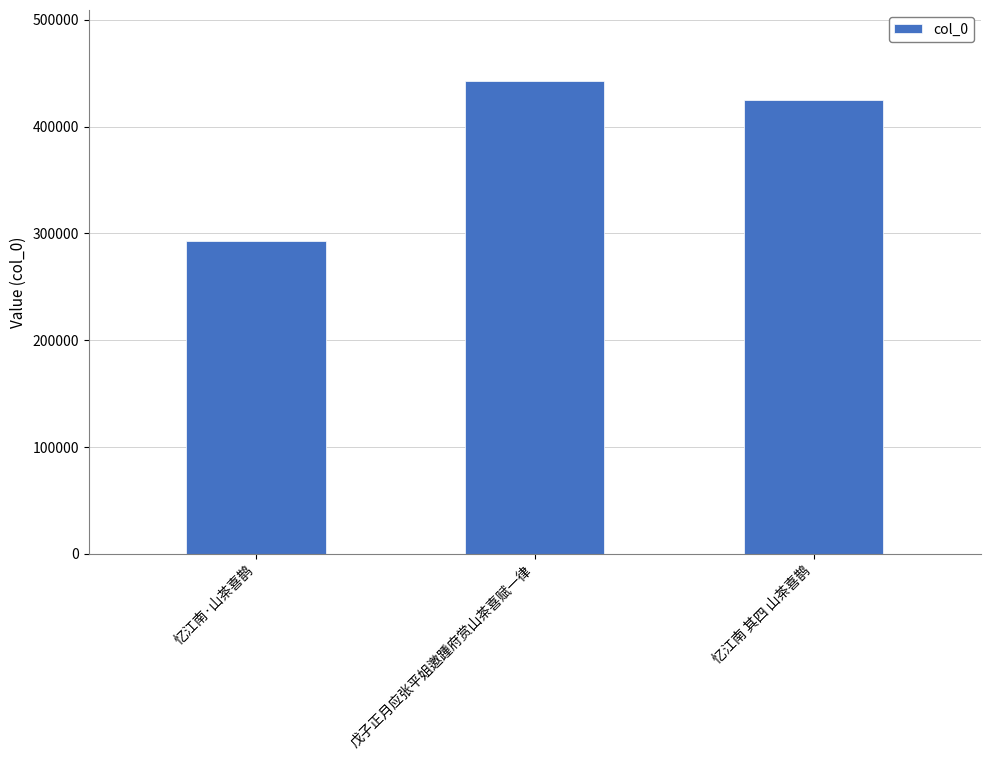

Is it true that the value at 忆江南·山茶喜鹊 is 292851?

True